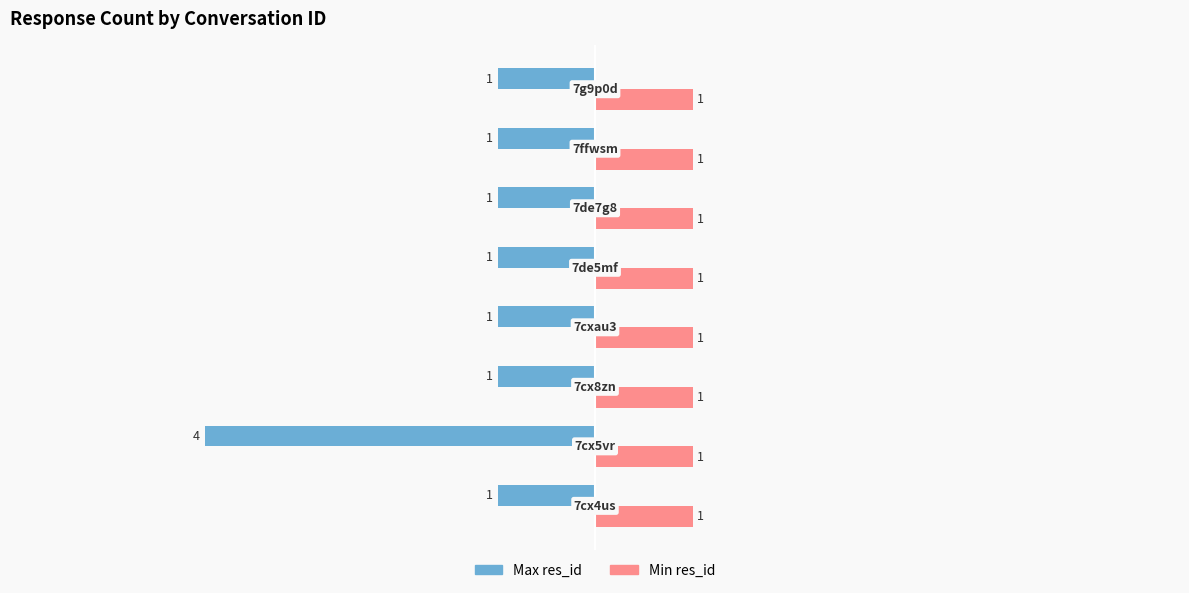

At how many categories does at least one series exceed -1?

8